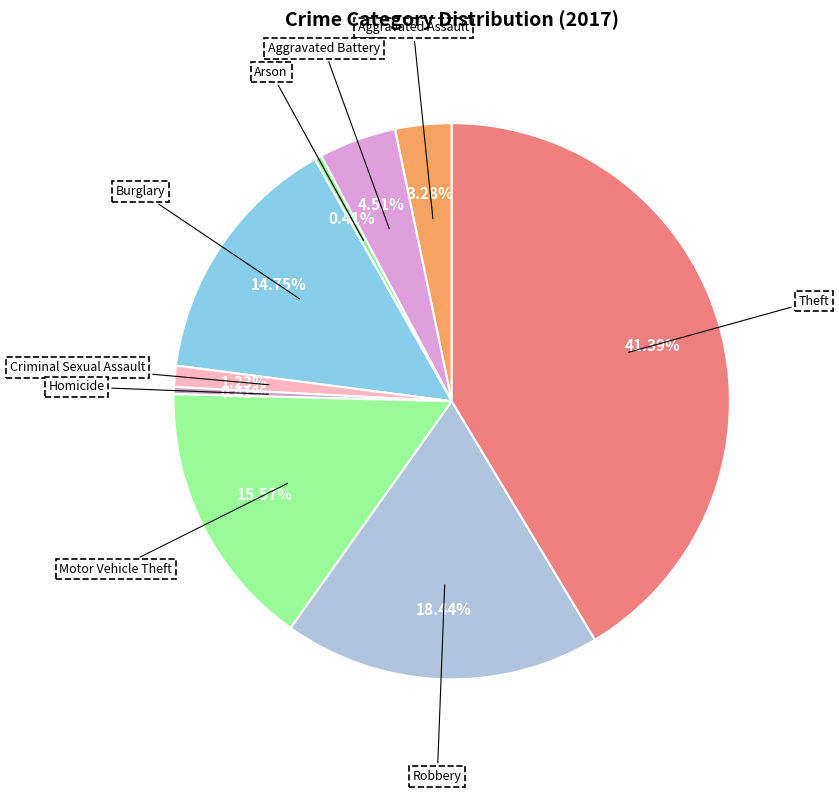

Is there any slice that represents more than half of the pie?

No